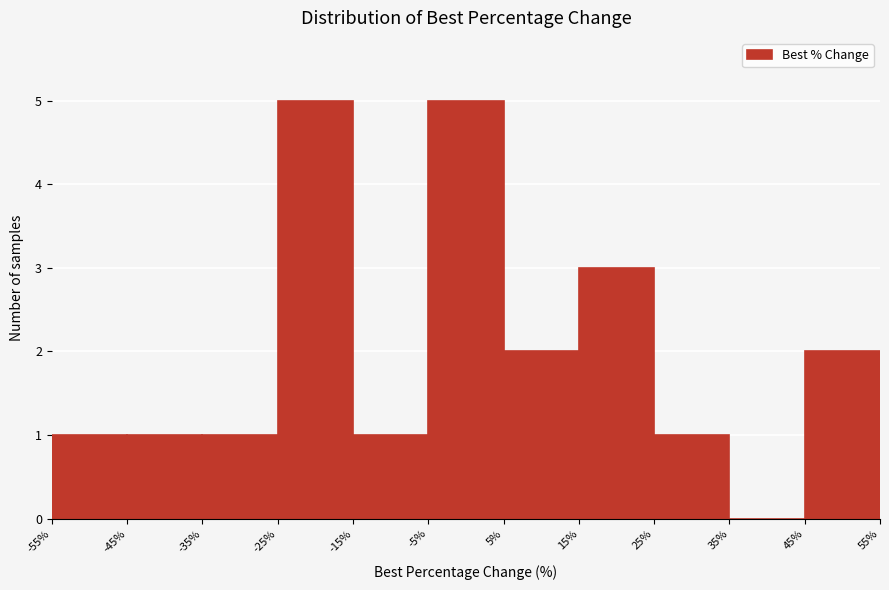

Reading left to right, list every bar in this chart as the range it spans on the x-axis followed by its height. The values are not printed on the chart, so give them approximately, as read against the axis.

-55% to -45%: 1
-45% to -35%: 1
-35% to -25%: 1
-25% to -15%: 5
-15% to -5%: 1
-5% to 5%: 5
5% to 15%: 2
15% to 25%: 3
25% to 35%: 1
35% to 45%: 0
45% to 55%: 2